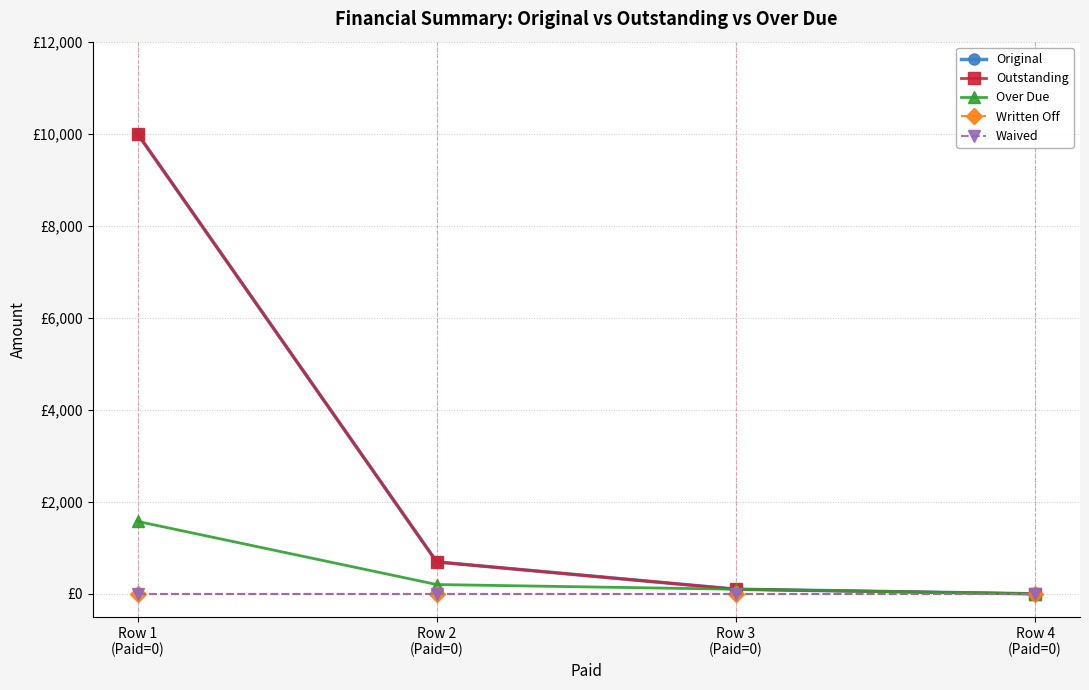

Does the chart have visible grid lines?

Yes